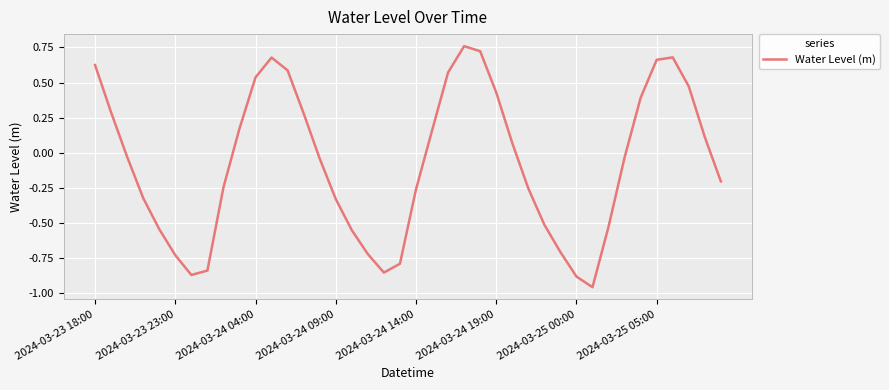

Count the number of categories in the chart.

40